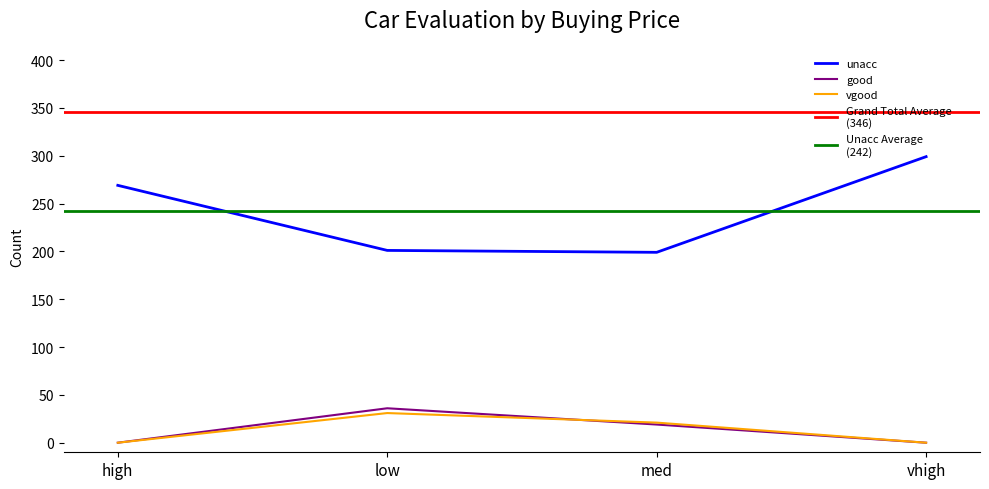

What is the difference between the vgood values at high and med?

21